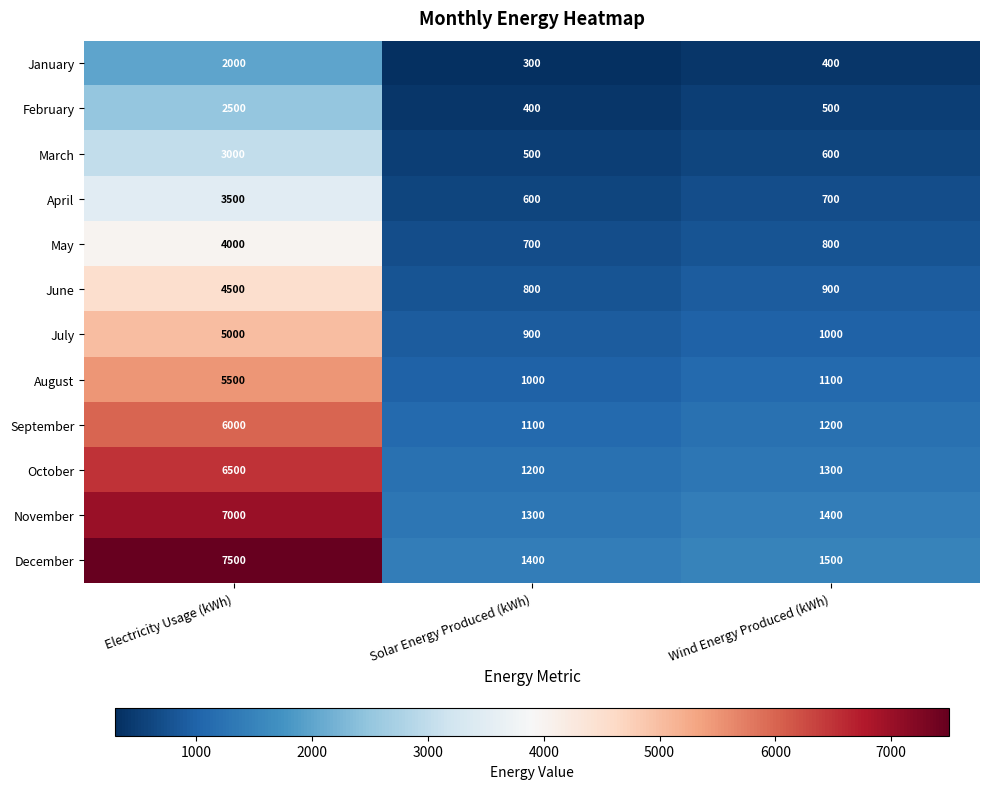

Where does the January series first go above 400?

Electricity Usage (kWh)